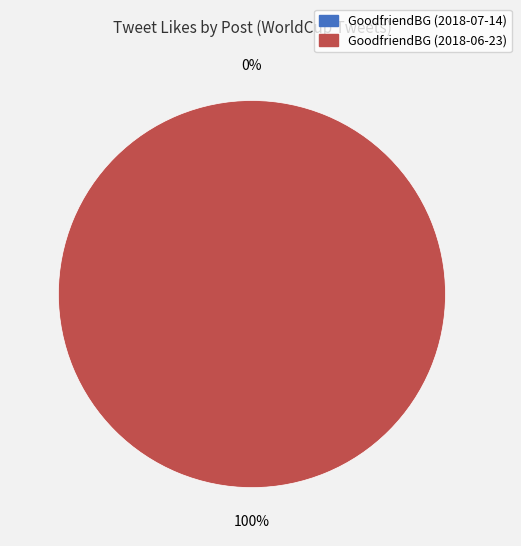

To the nearest percent, what is the difference between the GoodfriendBG (2018-06-23) and GoodfriendBG (2018-07-14) slice percentages?

100%